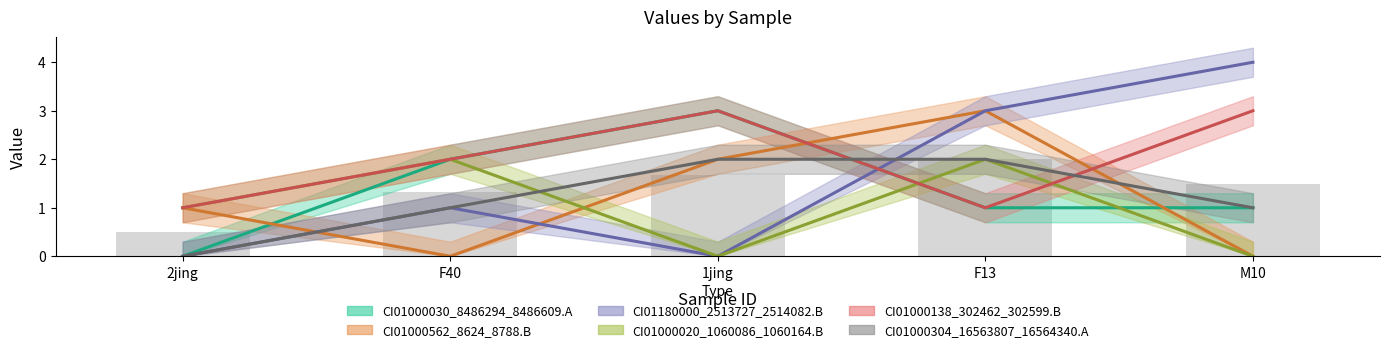

True or false: CI01000304_16563807_16564340.A has a value of 2 at F13.

True